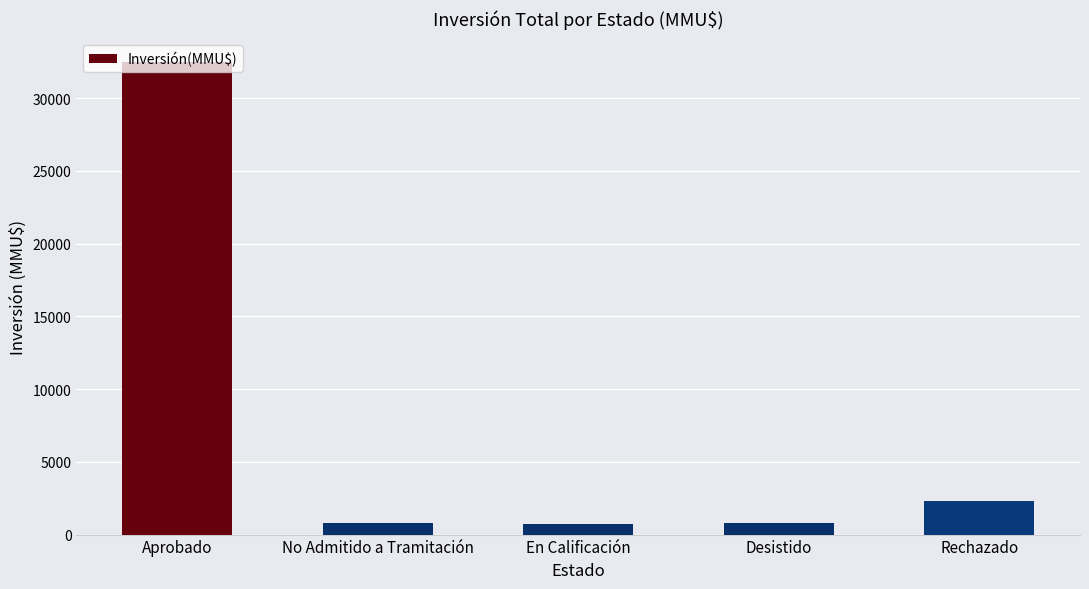

The value at No Admitido a Tramitación is 822. True or false?

True